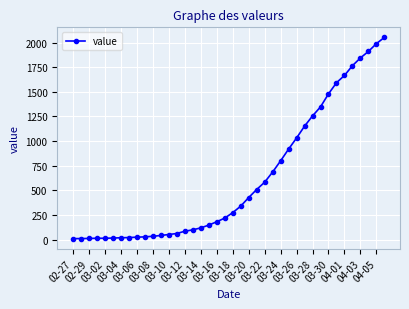

What is the sum of all values?

24820